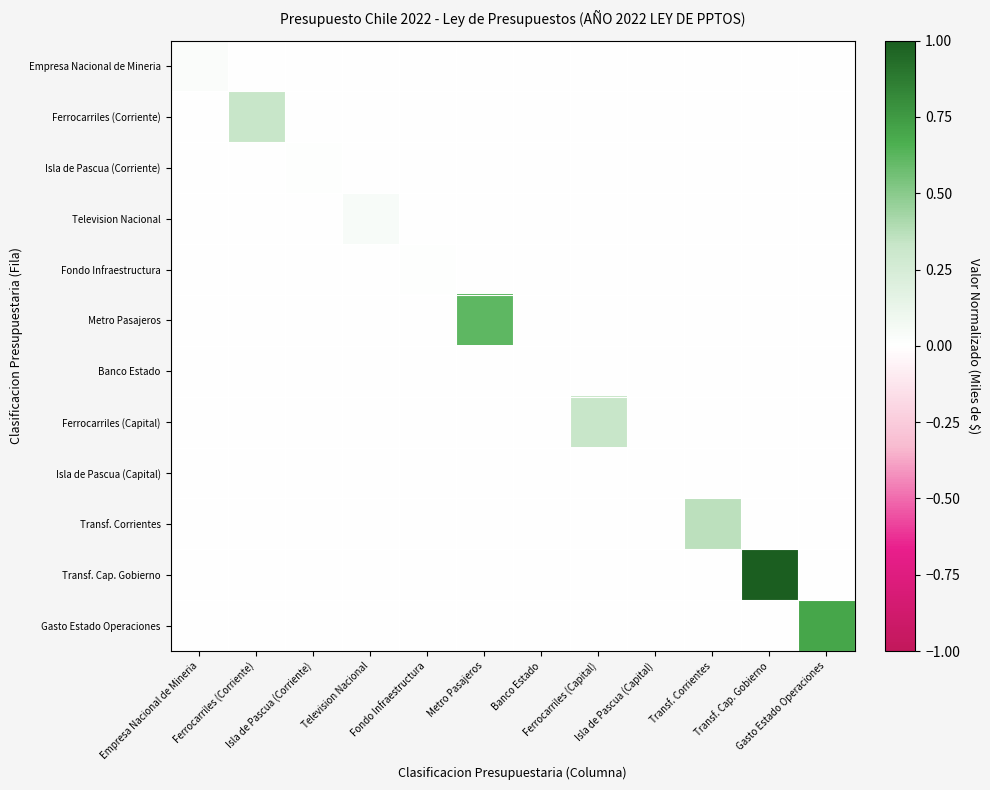

Reading left to right, transcribe all the data shown in this chart.

Empresa Nacional de Mineria: Empresa Nacional de Mineria=0.0	Ferrocarriles (Corriente)=0.0	Isla de Pascua (Corriente)=0.0	Television Nacional=0.0	Fondo Infraestructura=0.0	Metro Pasajeros=0.0	Banco Estado=0.0	Ferrocarriles (Capital)=0.0	Isla de Pascua (Capital)=0.0	Transf. Corrientes=0.0	Transf. Cap. Gobierno=0.0	Gasto Estado Operaciones=0.0
Ferrocarriles (Corriente): Empresa Nacional de Mineria=0.0	Ferrocarriles (Corriente)=0.3	Isla de Pascua (Corriente)=0.0	Television Nacional=0.0	Fondo Infraestructura=0.0	Metro Pasajeros=0.0	Banco Estado=0.0	Ferrocarriles (Capital)=0.0	Isla de Pascua (Capital)=0.0	Transf. Corrientes=0.0	Transf. Cap. Gobierno=0.0	Gasto Estado Operaciones=0.0
Isla de Pascua (Corriente): Empresa Nacional de Mineria=0.0	Ferrocarriles (Corriente)=0.0	Isla de Pascua (Corriente)=0.0	Television Nacional=0.0	Fondo Infraestructura=0.0	Metro Pasajeros=0.0	Banco Estado=0.0	Ferrocarriles (Capital)=0.0	Isla de Pascua (Capital)=0.0	Transf. Corrientes=0.0	Transf. Cap. Gobierno=0.0	Gasto Estado Operaciones=0.0
Television Nacional: Empresa Nacional de Mineria=0.0	Ferrocarriles (Corriente)=0.0	Isla de Pascua (Corriente)=0.0	Television Nacional=0.0	Fondo Infraestructura=0.0	Metro Pasajeros=0.0	Banco Estado=0.0	Ferrocarriles (Capital)=0.0	Isla de Pascua (Capital)=0.0	Transf. Corrientes=0.0	Transf. Cap. Gobierno=0.0	Gasto Estado Operaciones=0.0
Fondo Infraestructura: Empresa Nacional de Mineria=0.0	Ferrocarriles (Corriente)=0.0	Isla de Pascua (Corriente)=0.0	Television Nacional=0.0	Fondo Infraestructura=0.0	Metro Pasajeros=0.0	Banco Estado=0.0	Ferrocarriles (Capital)=0.0	Isla de Pascua (Capital)=0.0	Transf. Corrientes=0.0	Transf. Cap. Gobierno=0.0	Gasto Estado Operaciones=0.0
Metro Pasajeros: Empresa Nacional de Mineria=0.0	Ferrocarriles (Corriente)=0.0	Isla de Pascua (Corriente)=0.0	Television Nacional=0.0	Fondo Infraestructura=0.0	Metro Pasajeros=0.6	Banco Estado=0.0	Ferrocarriles (Capital)=0.0	Isla de Pascua (Capital)=0.0	Transf. Corrientes=0.0	Transf. Cap. Gobierno=0.0	Gasto Estado Operaciones=0.0
Banco Estado: Empresa Nacional de Mineria=0.0	Ferrocarriles (Corriente)=0.0	Isla de Pascua (Corriente)=0.0	Television Nacional=0.0	Fondo Infraestructura=0.0	Metro Pasajeros=0.0	Banco Estado=0.0	Ferrocarriles (Capital)=0.0	Isla de Pascua (Capital)=0.0	Transf. Corrientes=0.0	Transf. Cap. Gobierno=0.0	Gasto Estado Operaciones=0.0
Ferrocarriles (Capital): Empresa Nacional de Mineria=0.0	Ferrocarriles (Corriente)=0.0	Isla de Pascua (Corriente)=0.0	Television Nacional=0.0	Fondo Infraestructura=0.0	Metro Pasajeros=0.0	Banco Estado=0.0	Ferrocarriles (Capital)=0.3	Isla de Pascua (Capital)=0.0	Transf. Corrientes=0.0	Transf. Cap. Gobierno=0.0	Gasto Estado Operaciones=0.0
Isla de Pascua (Capital): Empresa Nacional de Mineria=0.0	Ferrocarriles (Corriente)=0.0	Isla de Pascua (Corriente)=0.0	Television Nacional=0.0	Fondo Infraestructura=0.0	Metro Pasajeros=0.0	Banco Estado=0.0	Ferrocarriles (Capital)=0.0	Isla de Pascua (Capital)=0.0	Transf. Corrientes=0.0	Transf. Cap. Gobierno=0.0	Gasto Estado Operaciones=0.0
Transf. Corrientes: Empresa Nacional de Mineria=0.0	Ferrocarriles (Corriente)=0.0	Isla de Pascua (Corriente)=0.0	Television Nacional=0.0	Fondo Infraestructura=0.0	Metro Pasajeros=0.0	Banco Estado=0.0	Ferrocarriles (Capital)=0.0	Isla de Pascua (Capital)=0.0	Transf. Corrientes=0.4	Transf. Cap. Gobierno=0.0	Gasto Estado Operaciones=0.0
Transf. Cap. Gobierno: Empresa Nacional de Mineria=0.0	Ferrocarriles (Corriente)=0.0	Isla de Pascua (Corriente)=0.0	Television Nacional=0.0	Fondo Infraestructura=0.0	Metro Pasajeros=0.0	Banco Estado=0.0	Ferrocarriles (Capital)=0.0	Isla de Pascua (Capital)=0.0	Transf. Corrientes=0.0	Transf. Cap. Gobierno=1.0	Gasto Estado Operaciones=0.0
Gasto Estado Operaciones: Empresa Nacional de Mineria=0.0	Ferrocarriles (Corriente)=0.0	Isla de Pascua (Corriente)=0.0	Television Nacional=0.0	Fondo Infraestructura=0.0	Metro Pasajeros=0.0	Banco Estado=0.0	Ferrocarriles (Capital)=0.0	Isla de Pascua (Capital)=0.0	Transf. Corrientes=0.0	Transf. Cap. Gobierno=0.0	Gasto Estado Operaciones=0.7